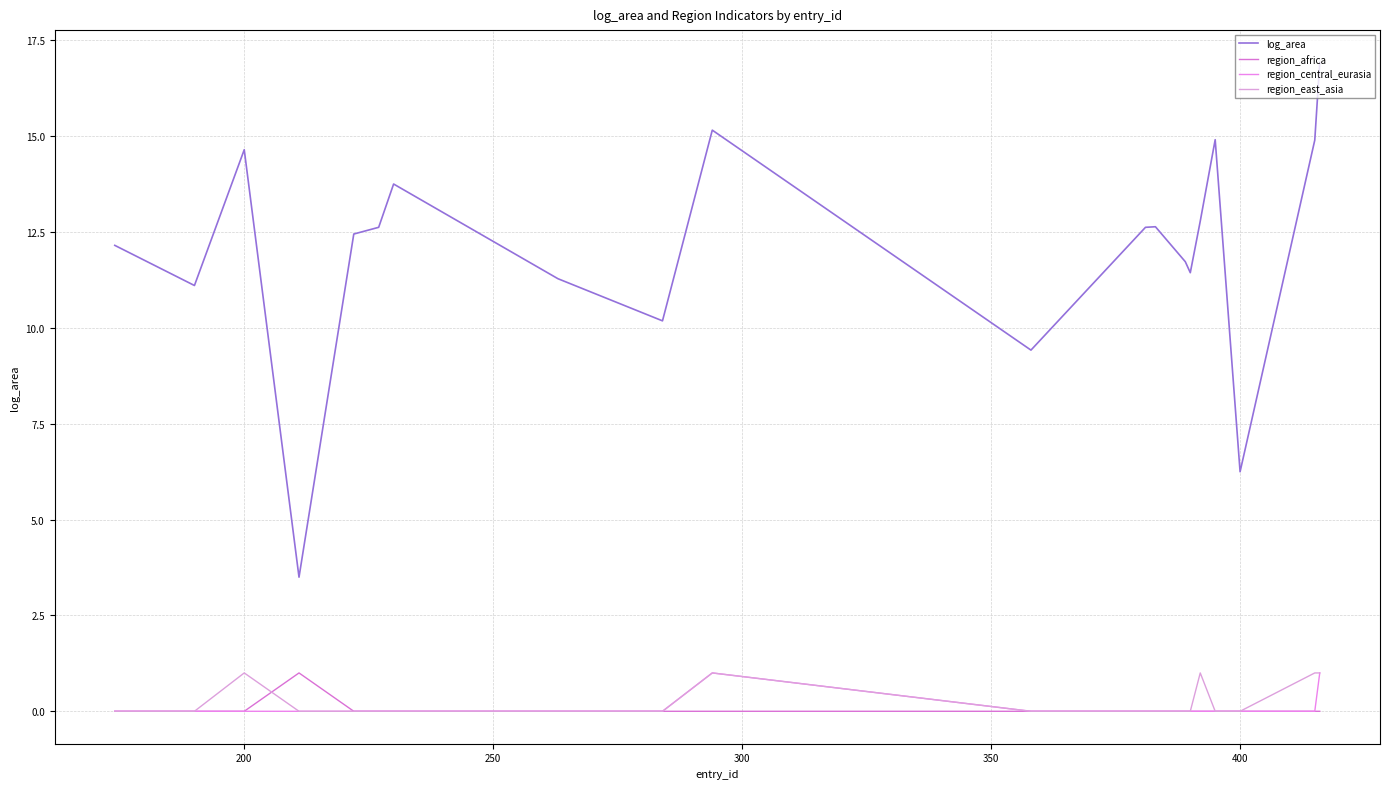

True or false: region_central_eurasia and region_africa intersect in this chart.

False